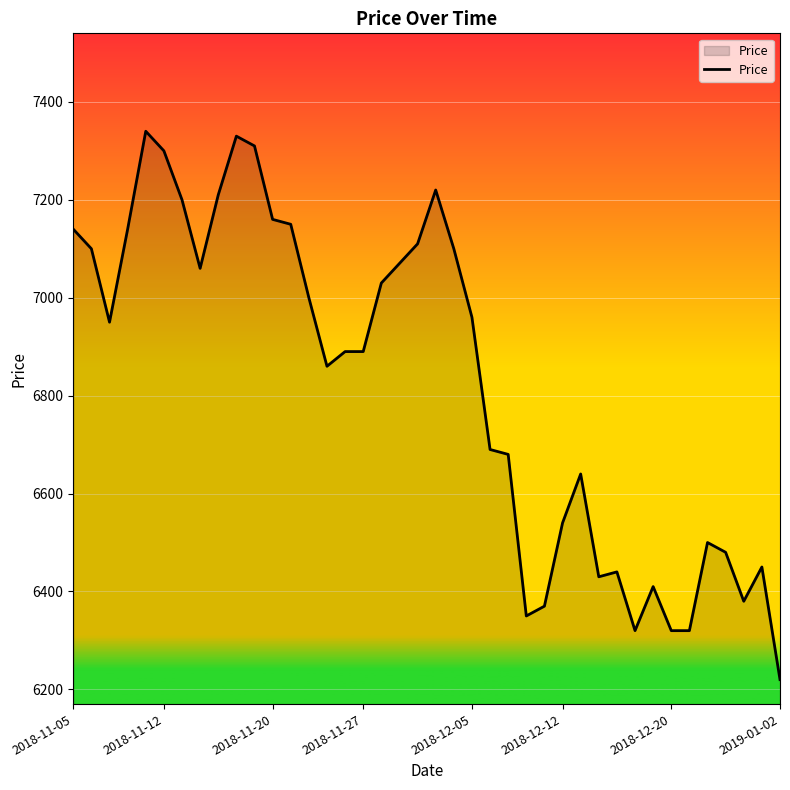

What is the difference between the maximum and minimum values?

1120